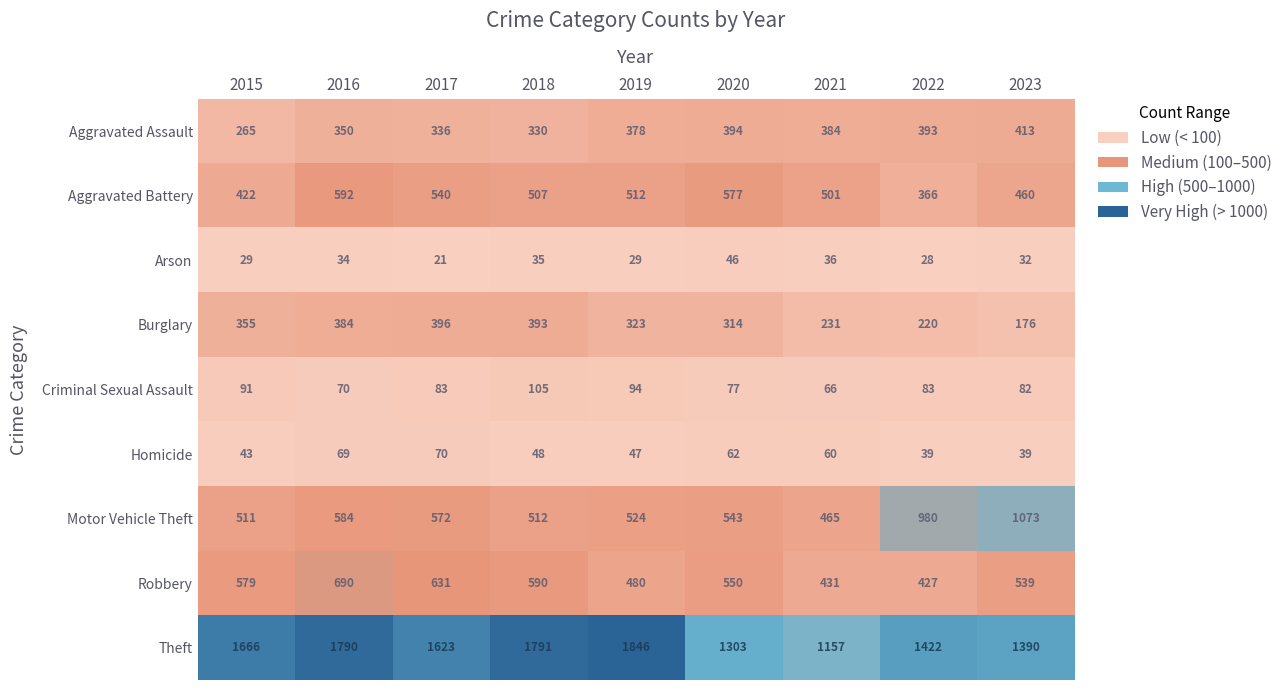

True or false: Theft has a value of 575 at 2023.

False